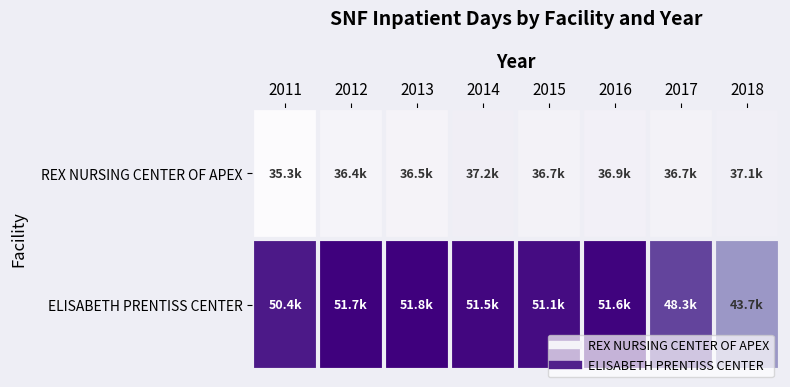

Reading right to left, what are all the values shown in this chart?

REX NURSING CENTER OF APEX: 2018=37089	2017=36653	2016=36864	2015=36679	2014=37191	2013=36455	2012=36352	2011=35343
ELISABETH PRENTISS CENTER: 2018=43726	2017=48294	2016=51604	2015=51097	2014=51478	2013=51803	2012=51711	2011=50392